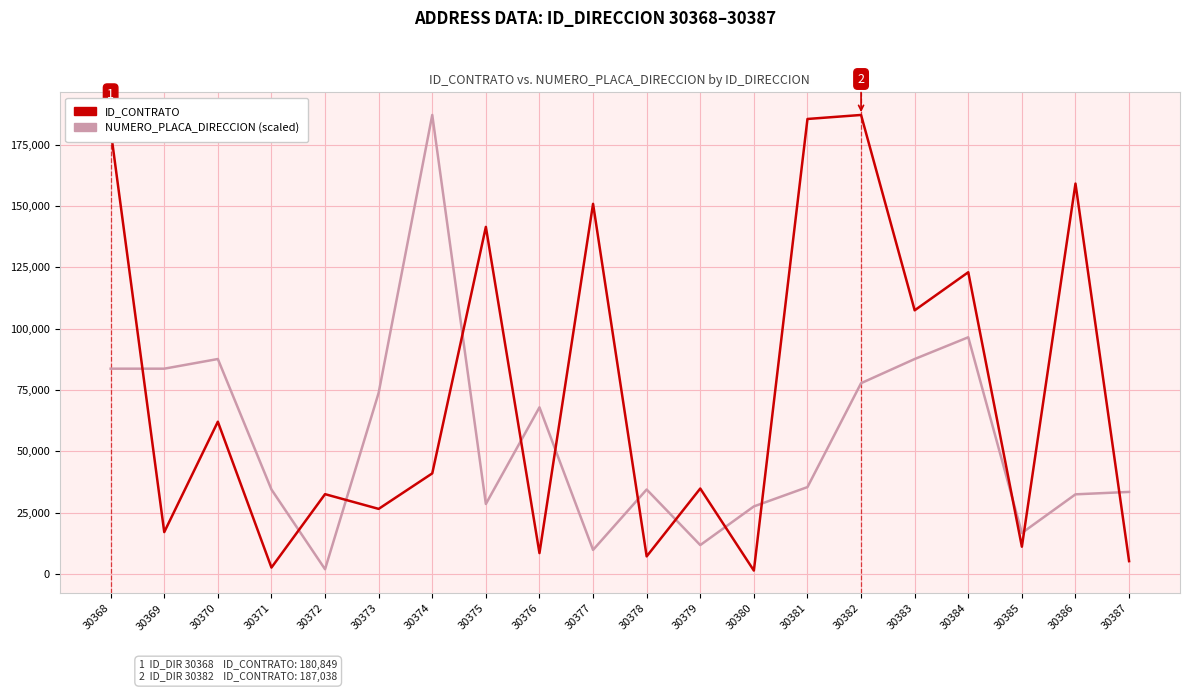

What is the total value across all series at 30383?

195063.5